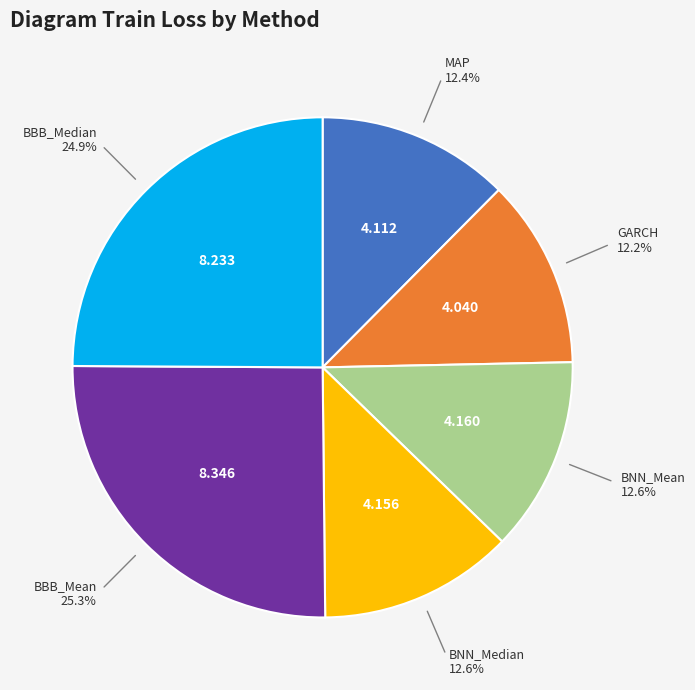

Is there any slice that represents more than half of the pie?

No